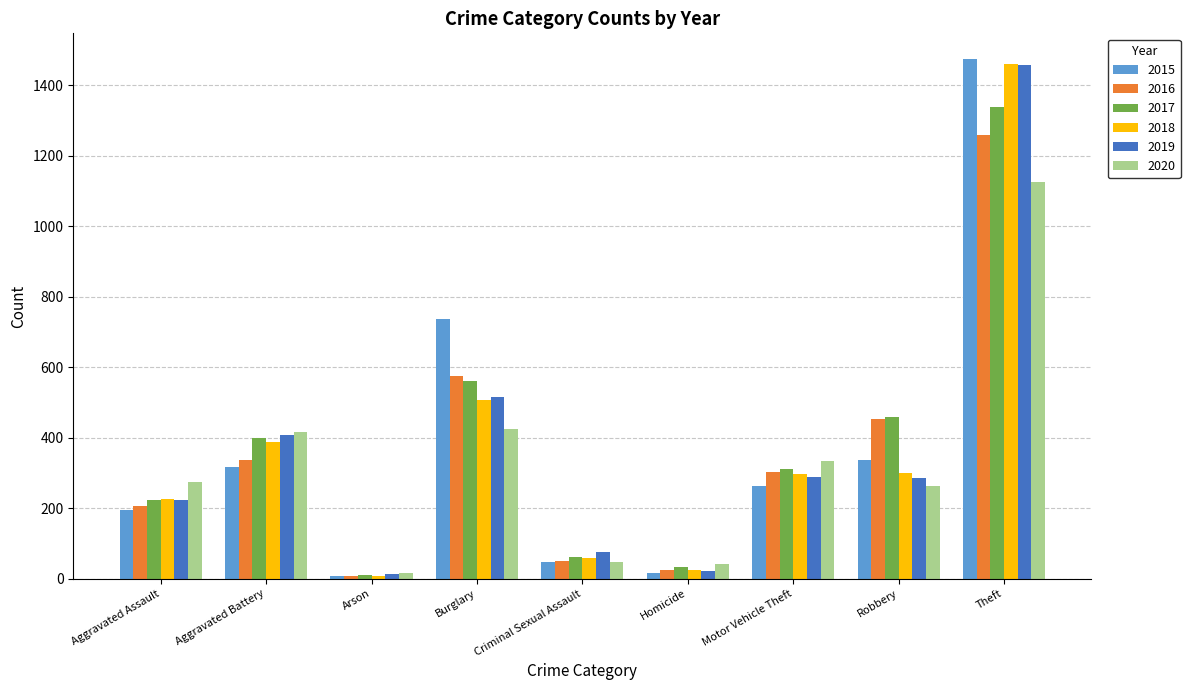

At which label is 2017 closest to 674?

Burglary